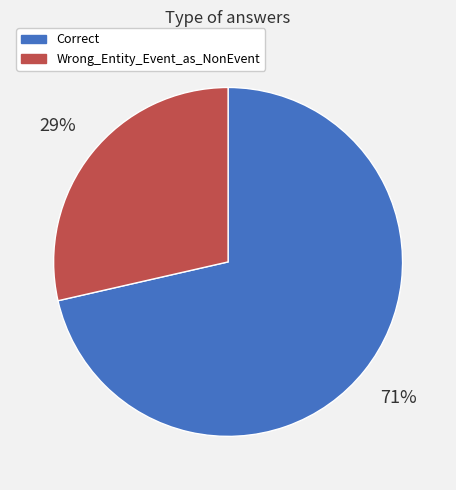

Which category has the smallest portion of the pie?

Wrong_Entity_Event_as_NonEvent